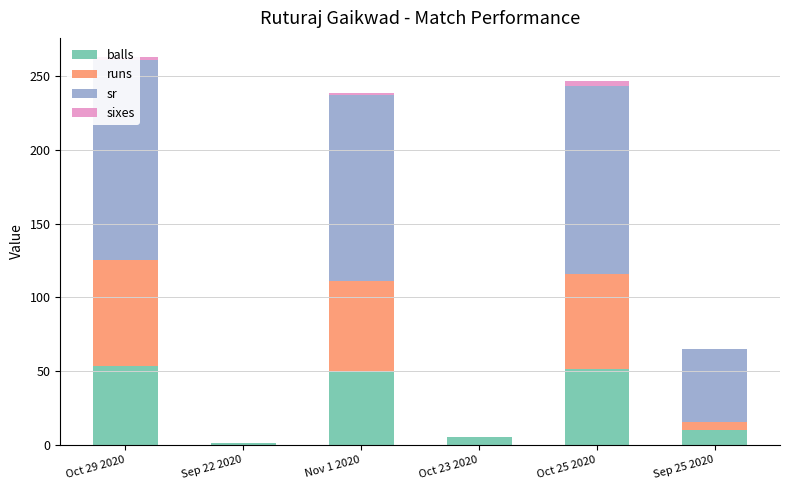

At which label does runs reach its minimum?

Sep 22 2020